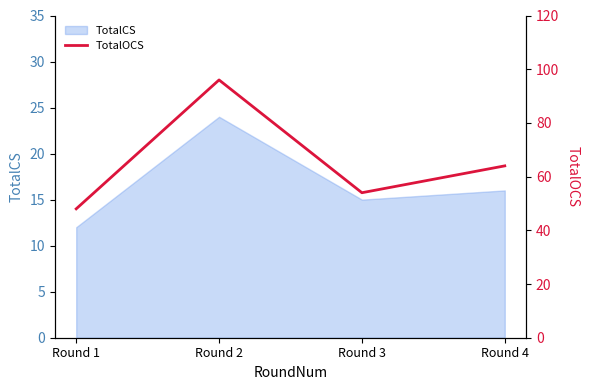

Count the number of categories in the chart.

4